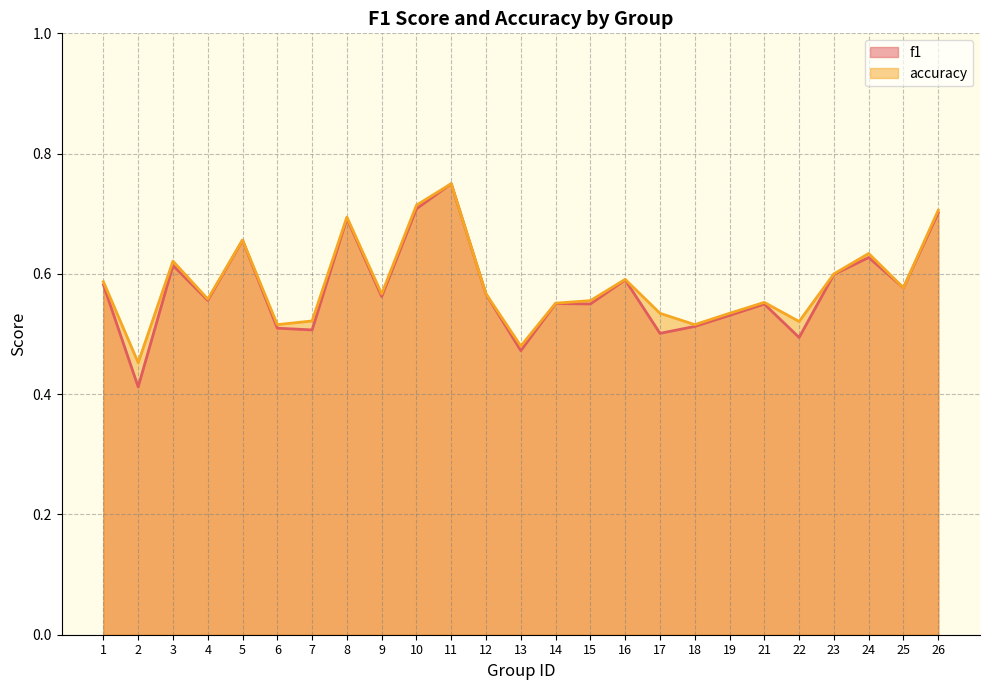

At how many categories does at least one series exceed 0?

25